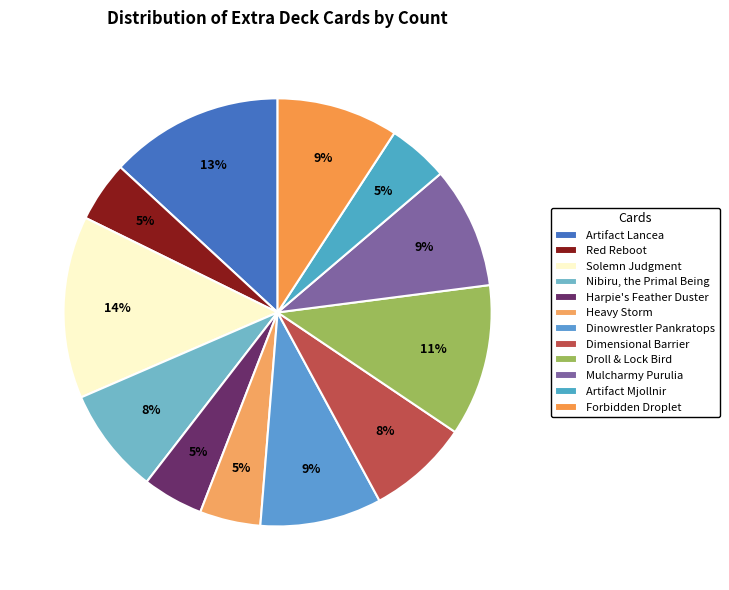

How many segments does this pie chart have?

12